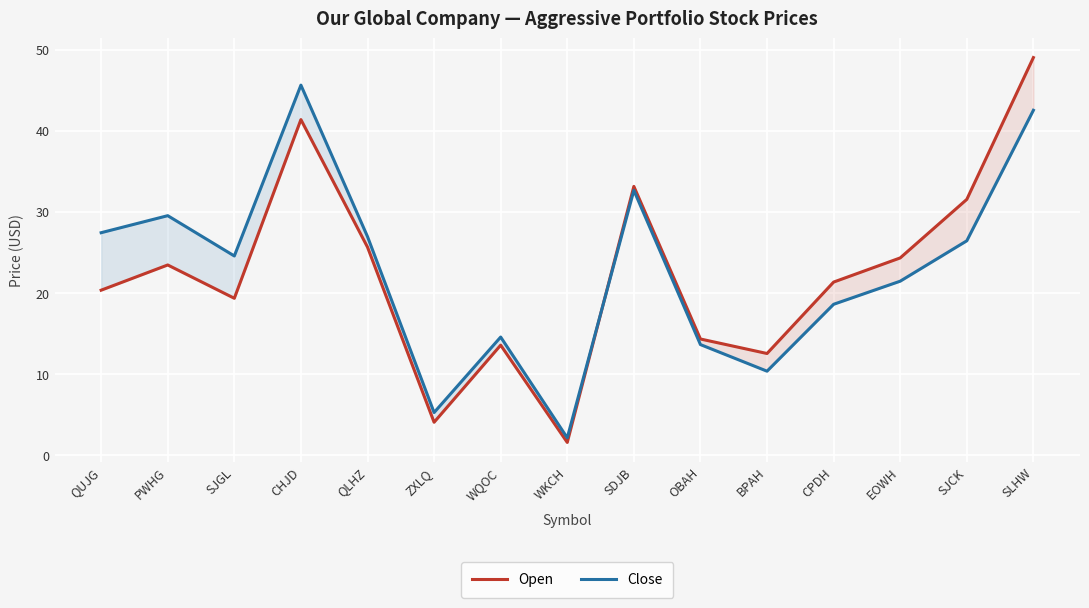

Where do Close and Open first cross each other?

WKCH and SDJB